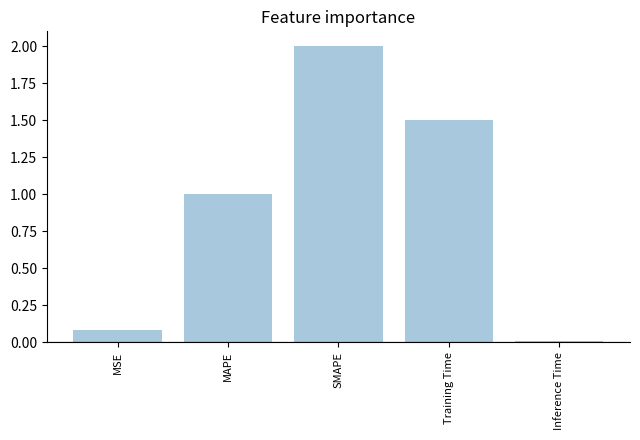

Rank the categories by value from lowest to highest.

Inference Time, MSE, MAPE, Training Time, SMAPE